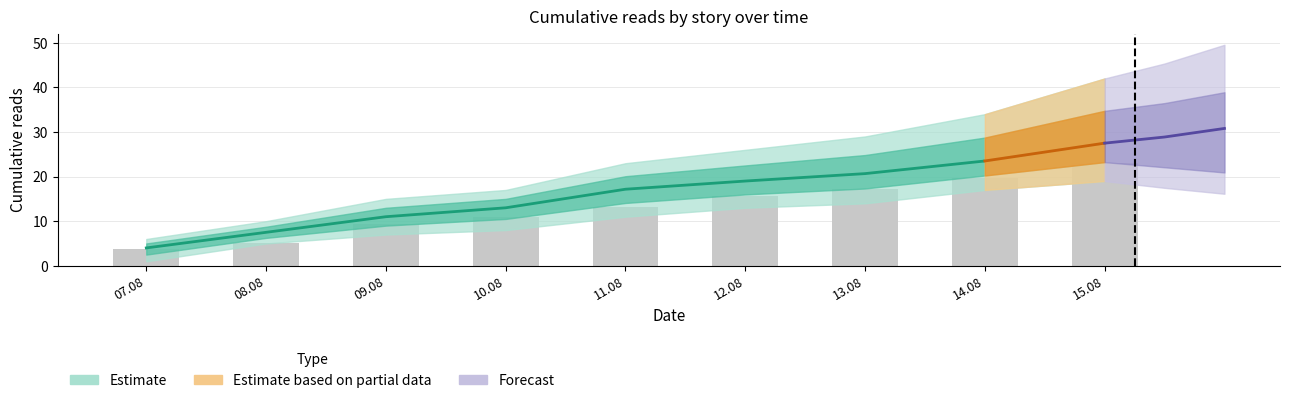

Between 08.08 and 14.08, which is larger?

14.08